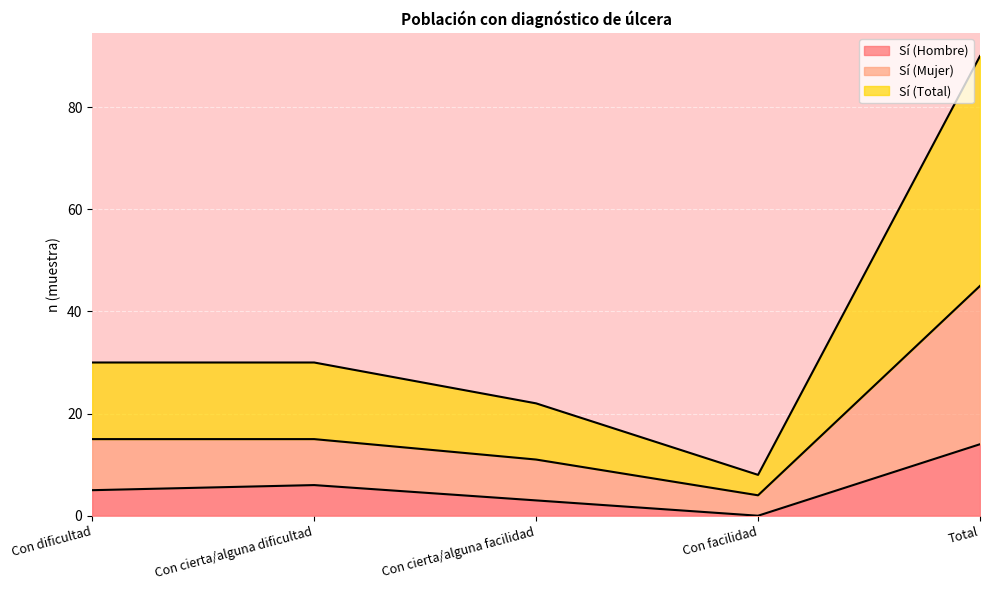

At which category does the chart reach its minimum across all series?

Con facilidad